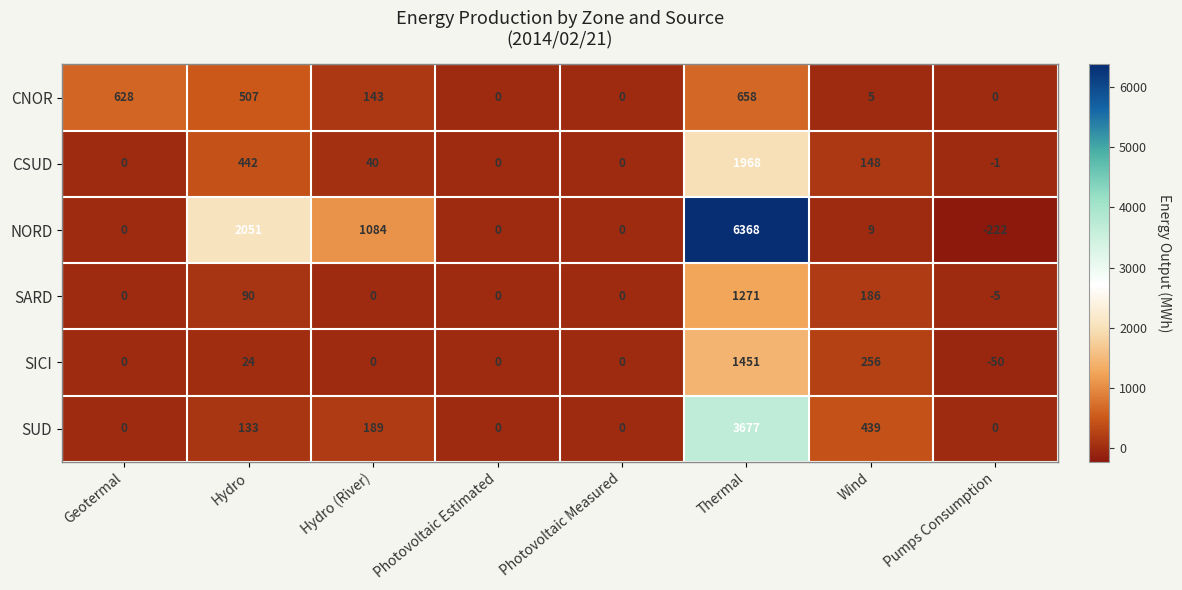

At which category is the sum across all series the highest?

Thermal